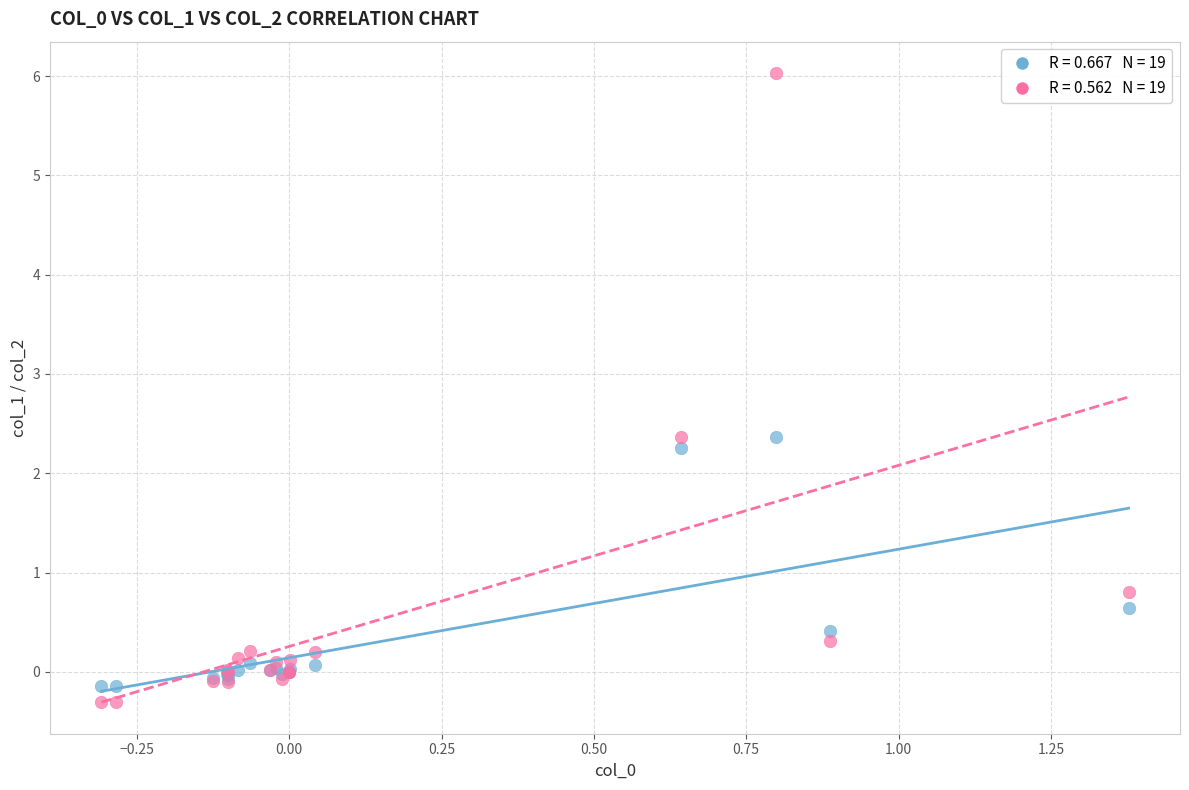

Across all series, what Y value is closest to 2?

2.3